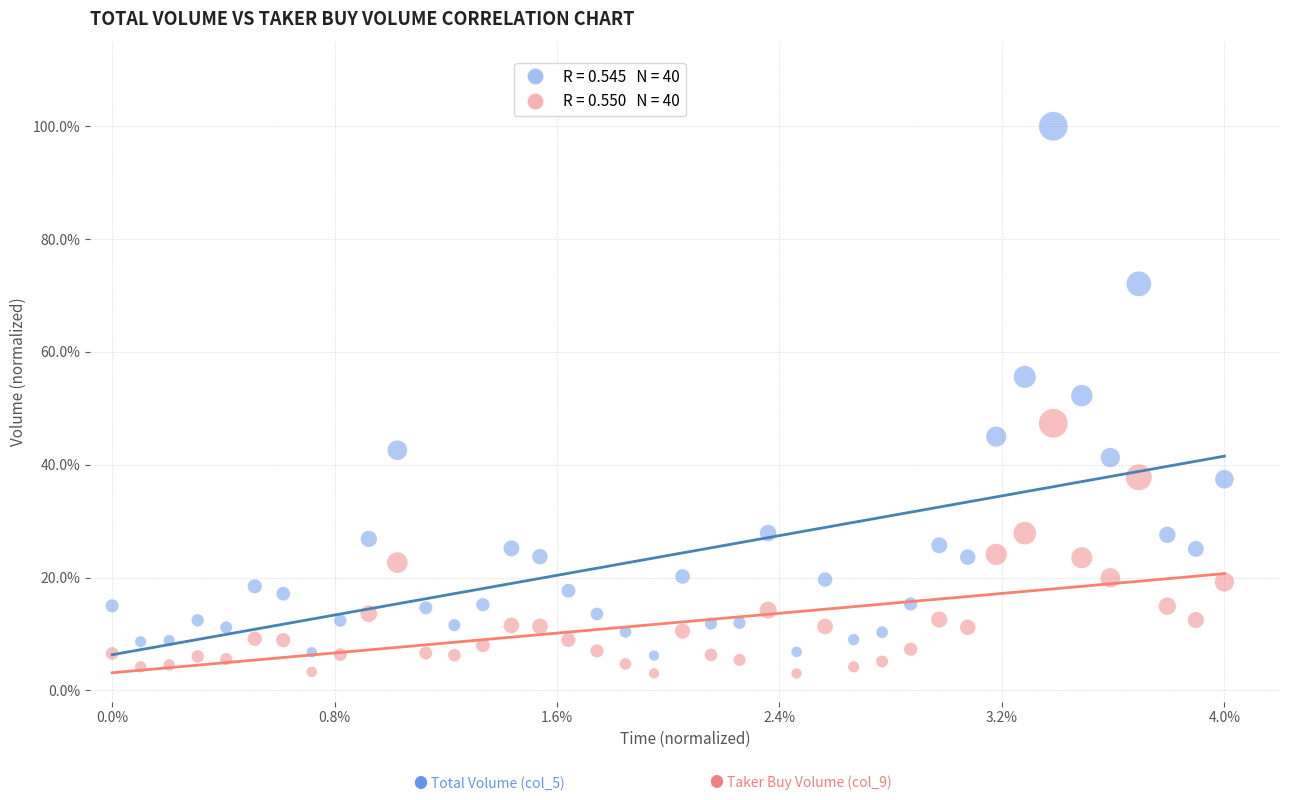

Across all data points, what is the range of Y values (max minus min)?

97.0